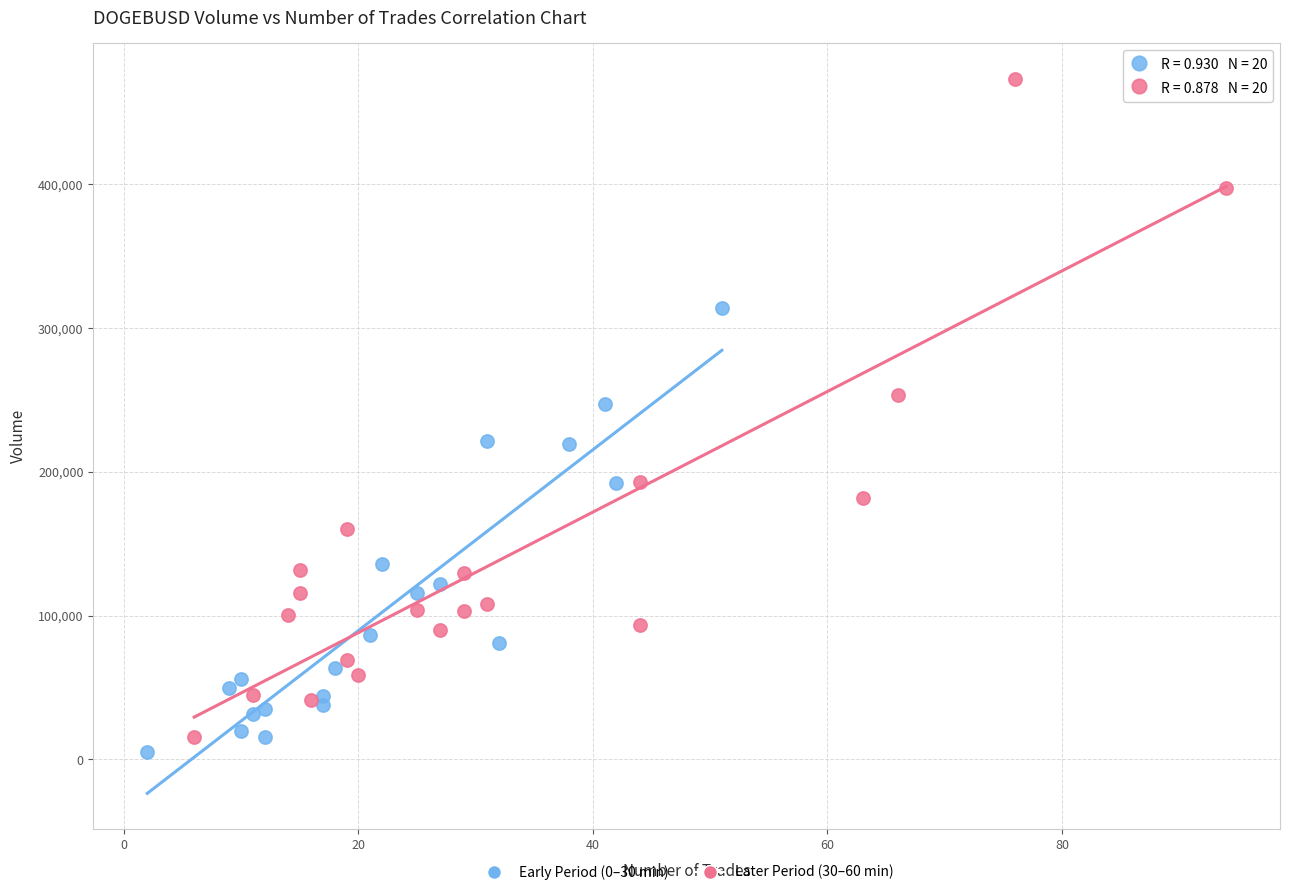

Which series has the widest spread of Y values?

Later Period (30–60 min)